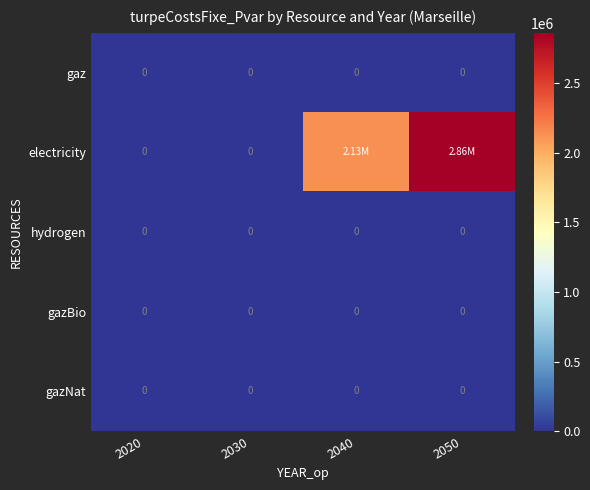

What is the difference between the maximum and minimum values in the electricity series?

2861881.5